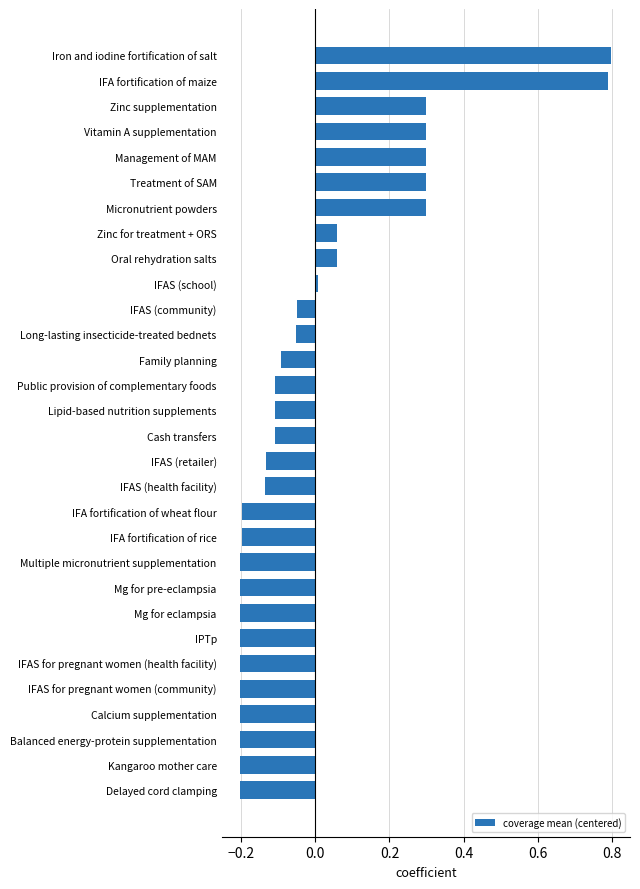

The chart shows a value of -0.1 at IFAS (retailer). True or false?

True